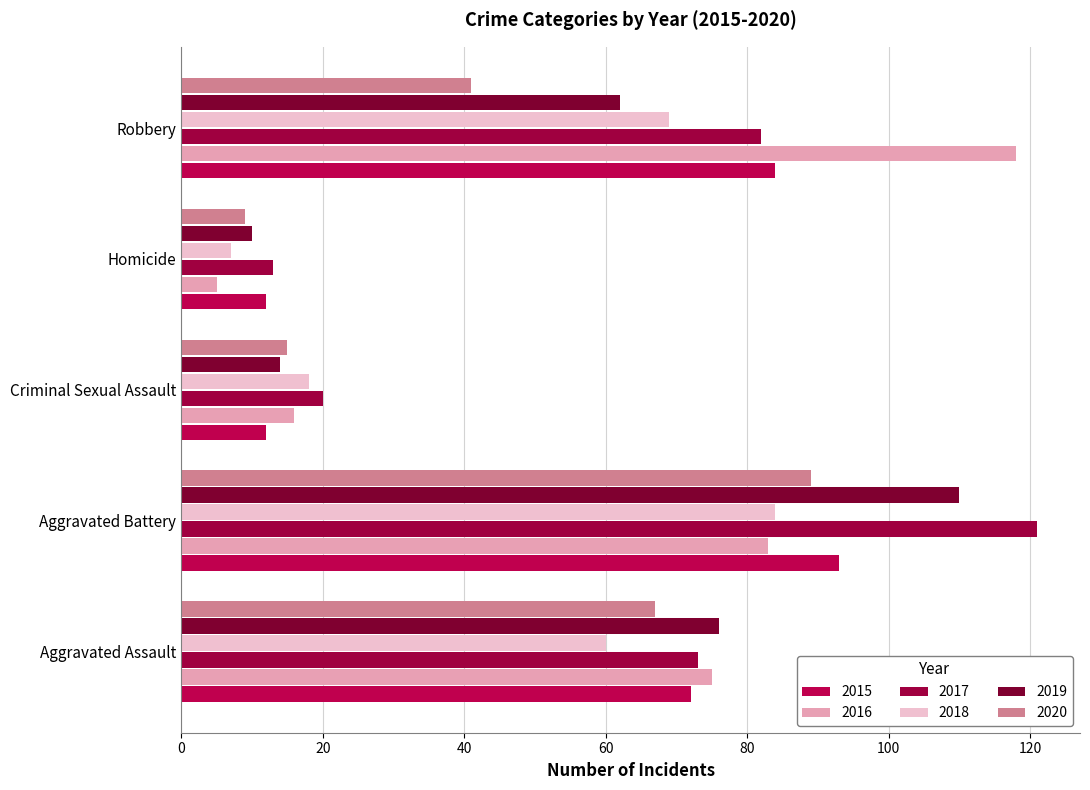

Which series has the largest range (max minus min)?

2016